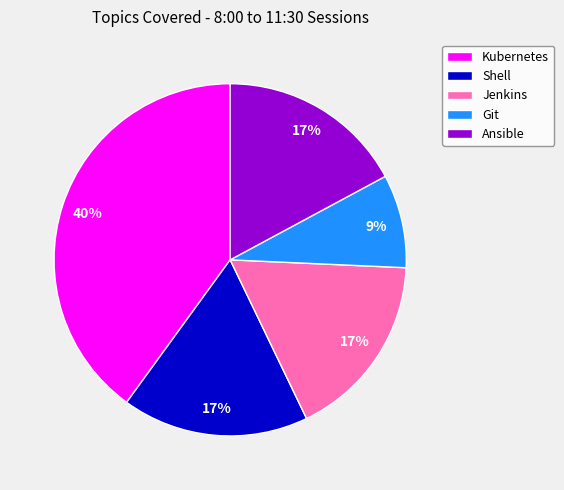

What is the smallest slice in the pie chart?

Git